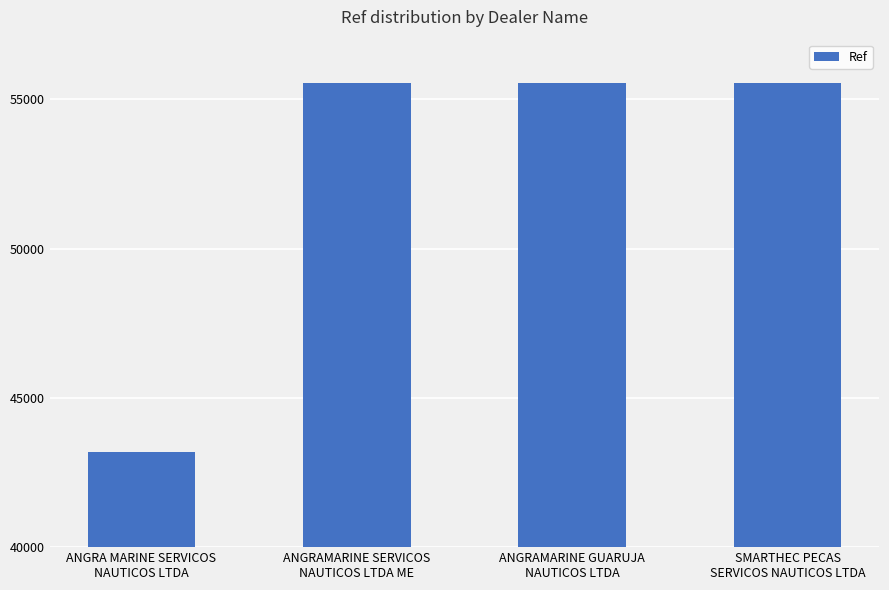

What is the average value?

52450